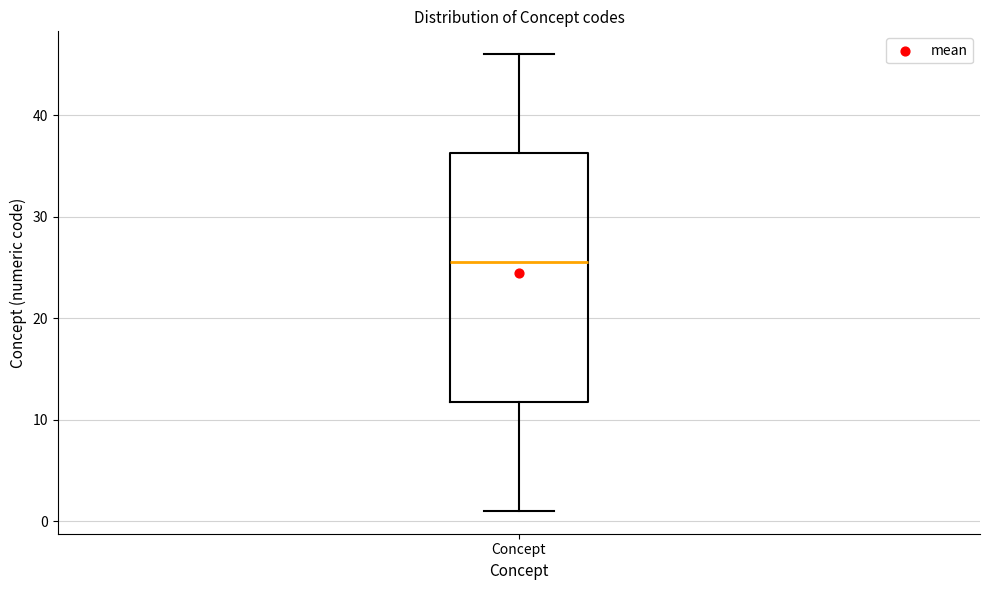

Transcribe this box plot: give where the median line is, the range the box spans, and where the two whiskers end, as read against the y-axis. The values are not printed on the chart, so give them approximately, as read against the axis.

median 26, box 12 to 36, whiskers 1 to 46